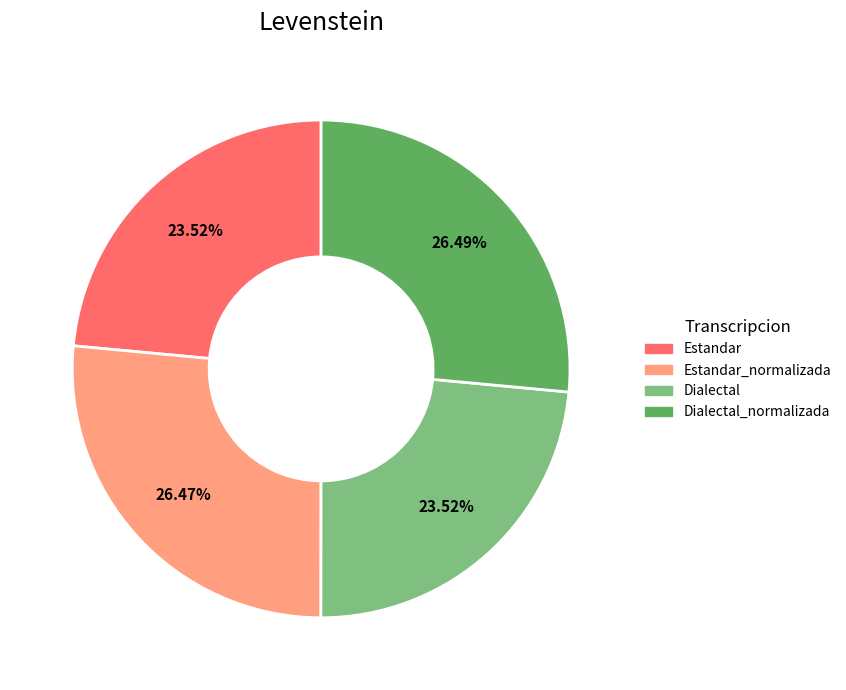

Is there any slice that represents more than half of the pie?

No